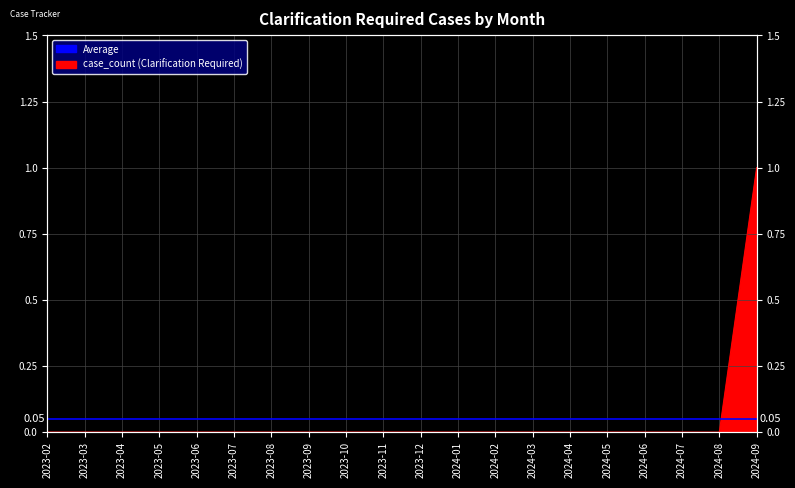

True or false: the data shows 1 at 2024-05.

False